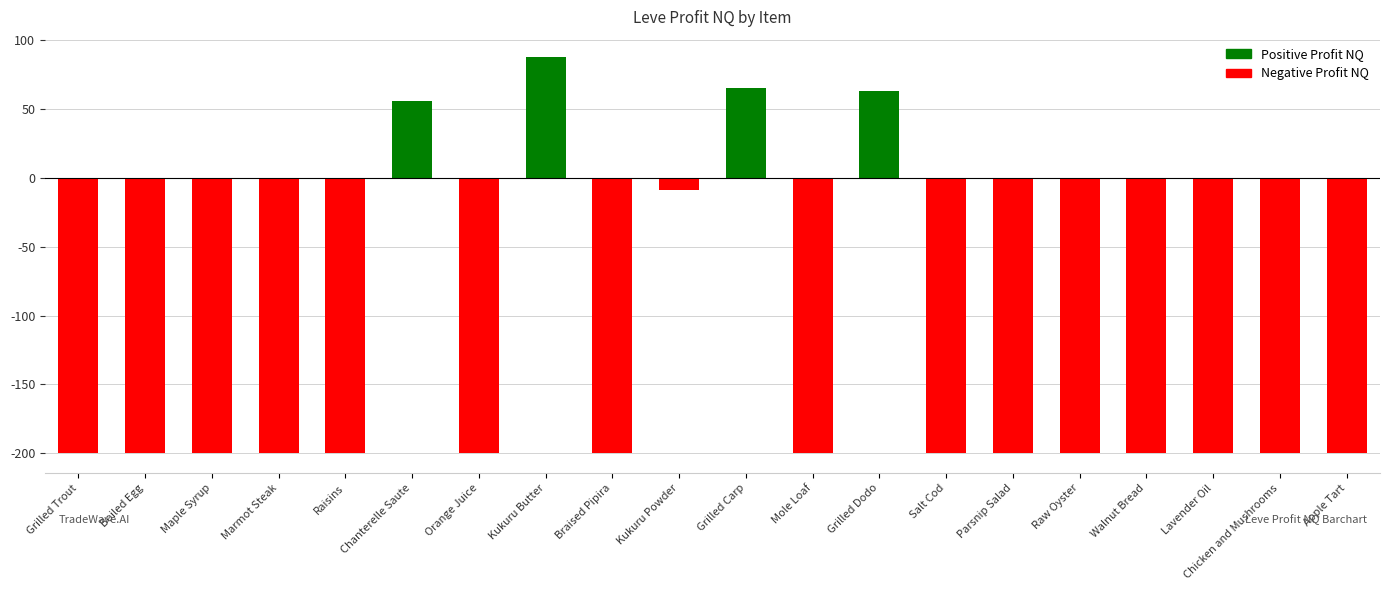

True or false: the data shows -200.0 at Raw Oyster.

True